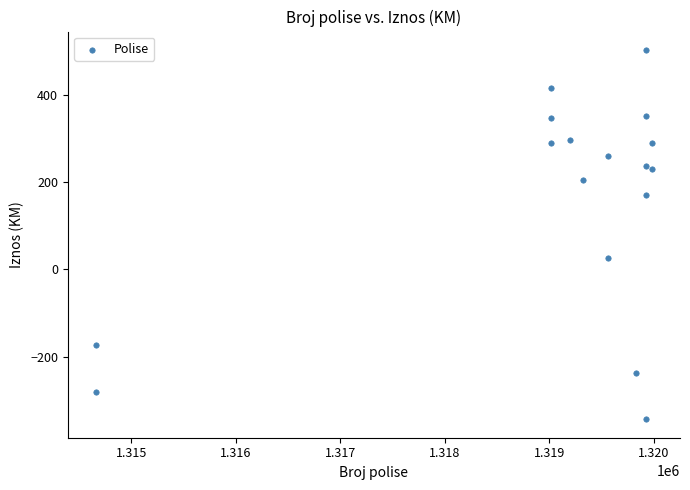

What Y value in the scatter plot is closest to 79?

26.0